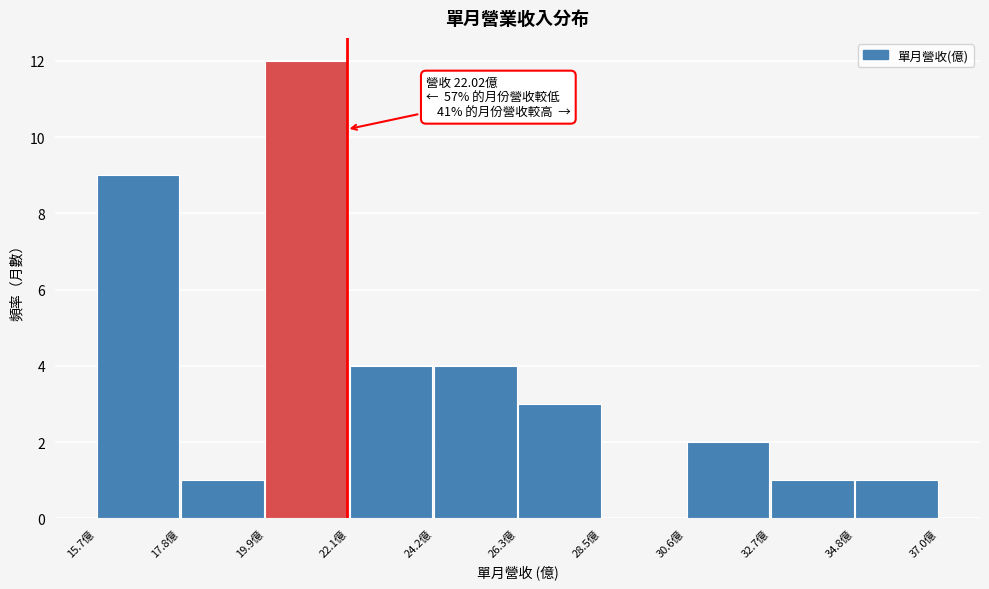

Which range on the x-axis has the tallest bar?

20.0 to 22.0